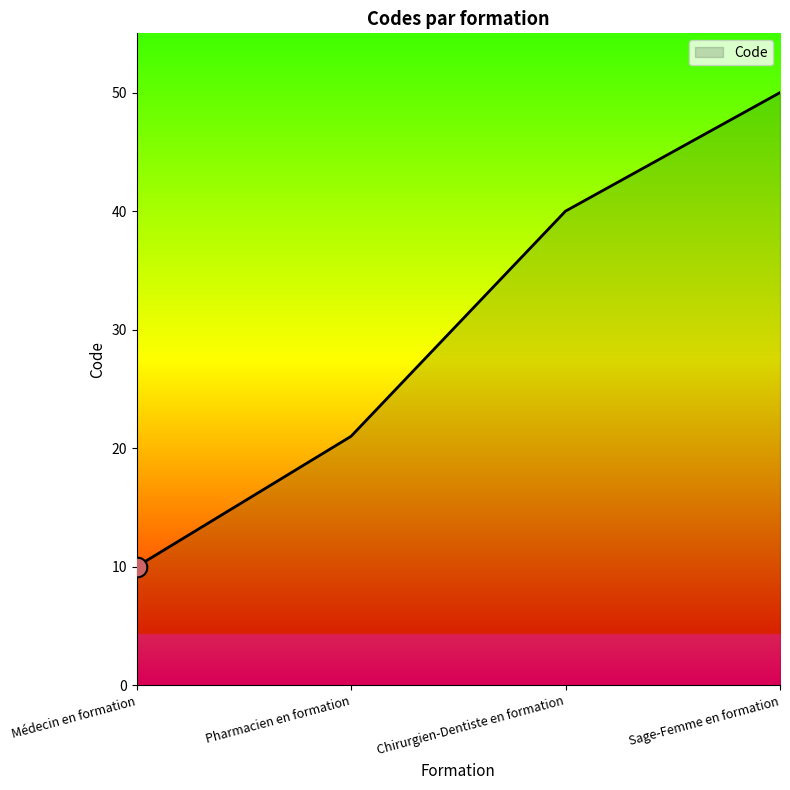

What is the change in value from Chirurgien-Dentiste en formation to Sage-Femme en formation?

+10